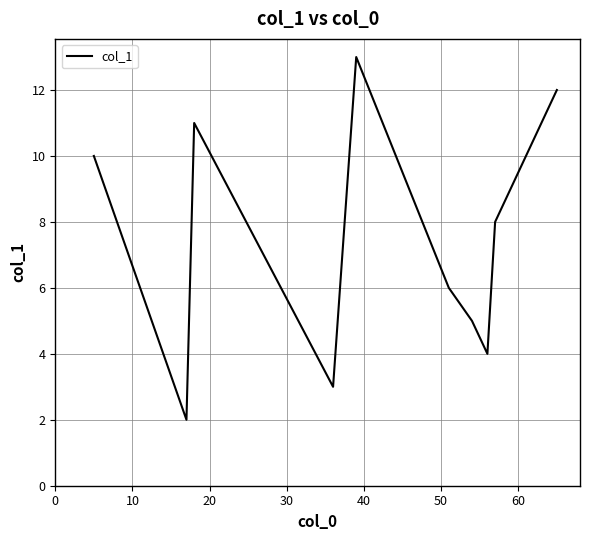

What is the greatest value displayed?

13